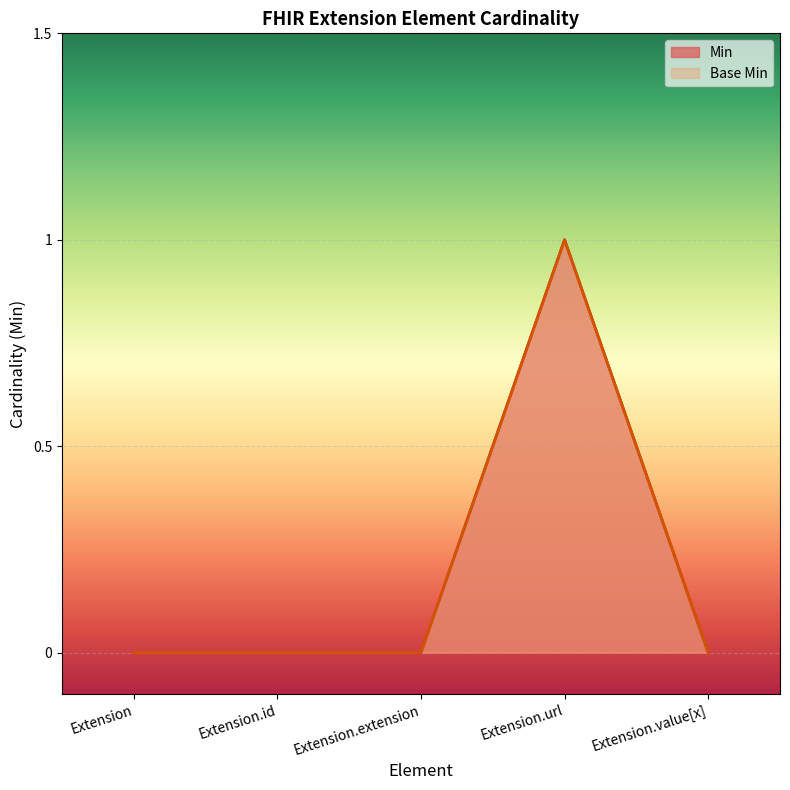

Which series has the largest total across all categories?

Min